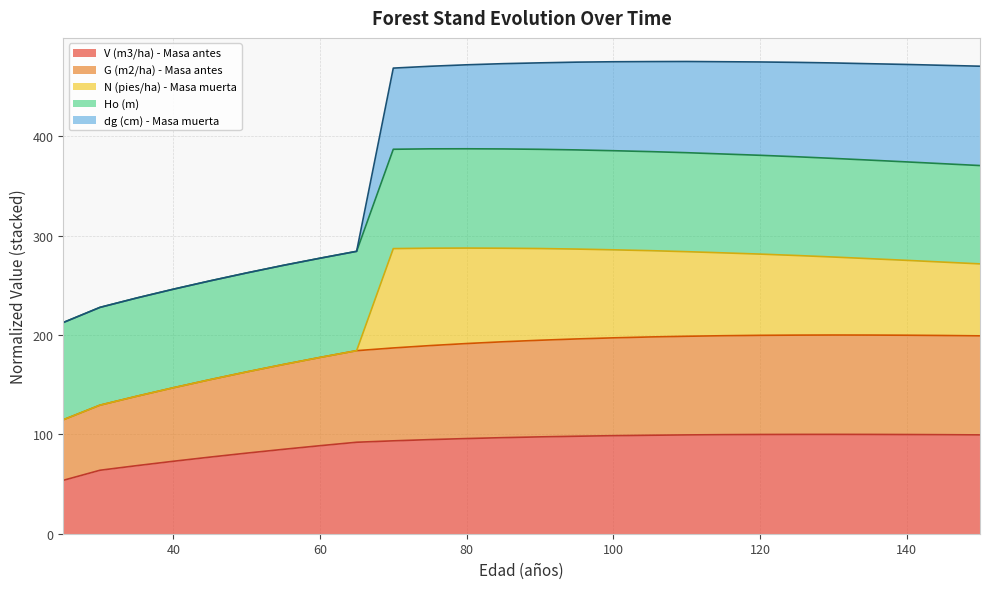

What is the sum of all V (m3/ha) - Masa antes values?

2355.1